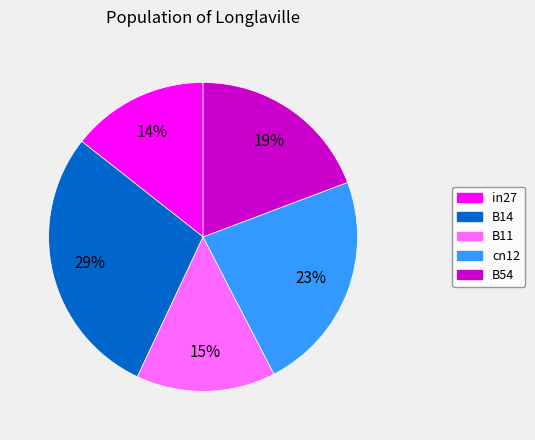

Is it true that cn12 is 23% of the pie?

True